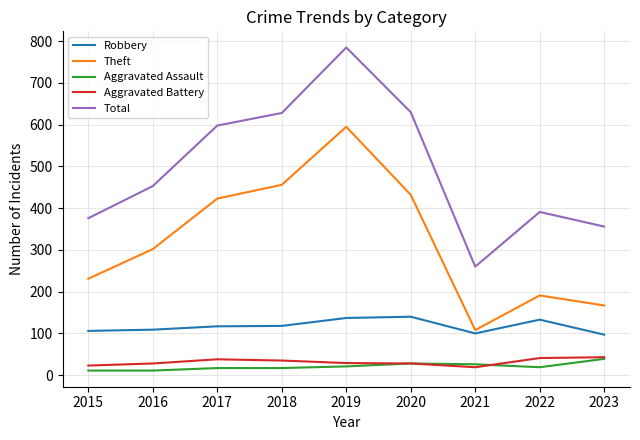

Is the value of Aggravated Battery at 2018 greater than the value of Aggravated Assault at 2021?

Yes